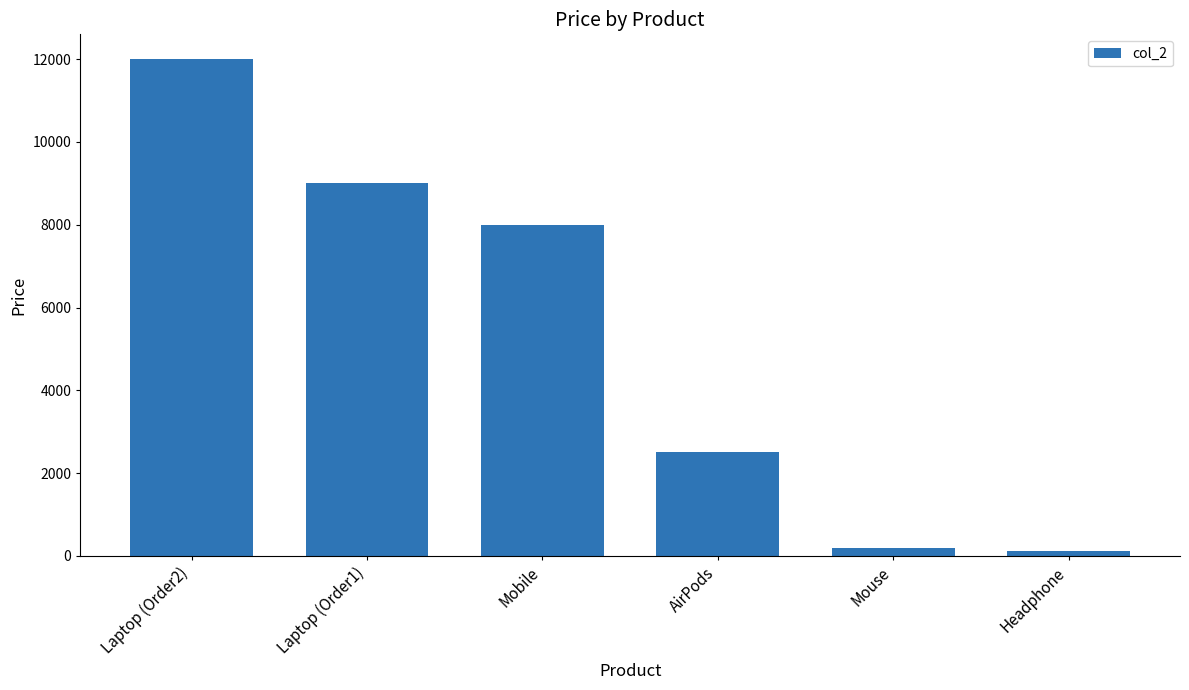

How many data points are less than 8000?

3